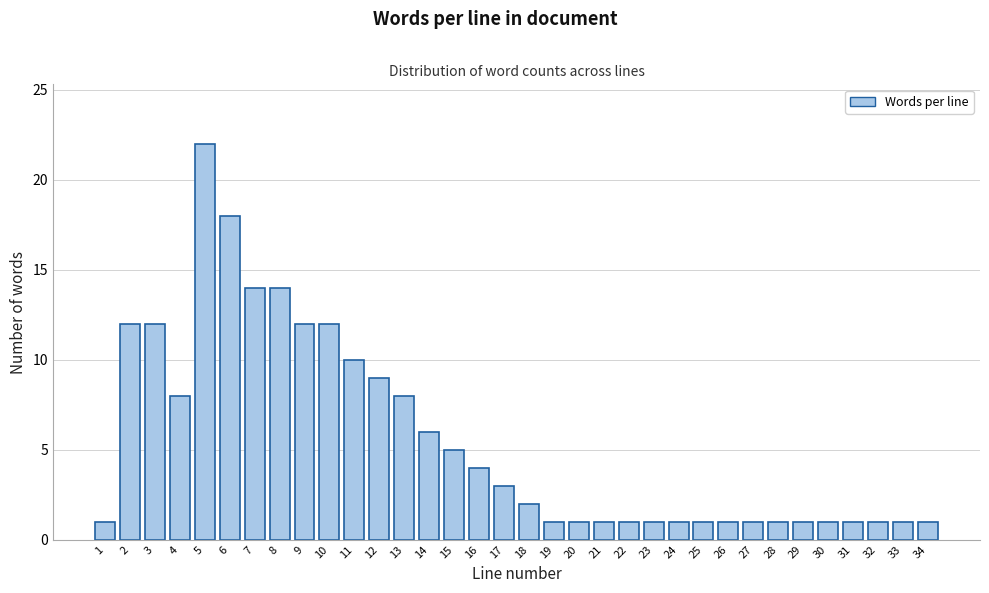

What is the value of the 33rd bar from the left?

1